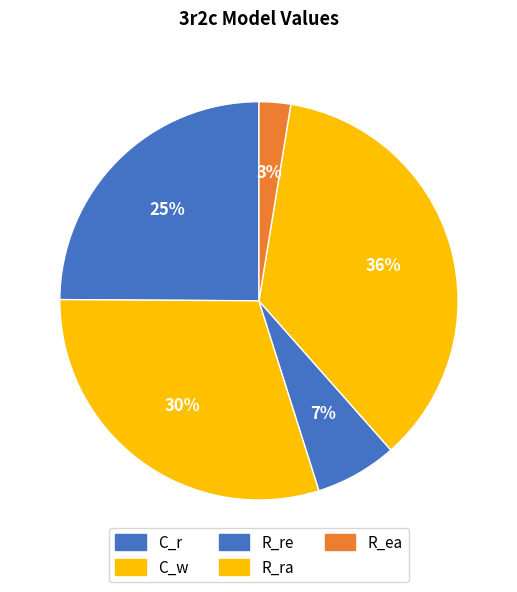

Approximately how many times larger is the value at R_ra compared to R_re?

5.4